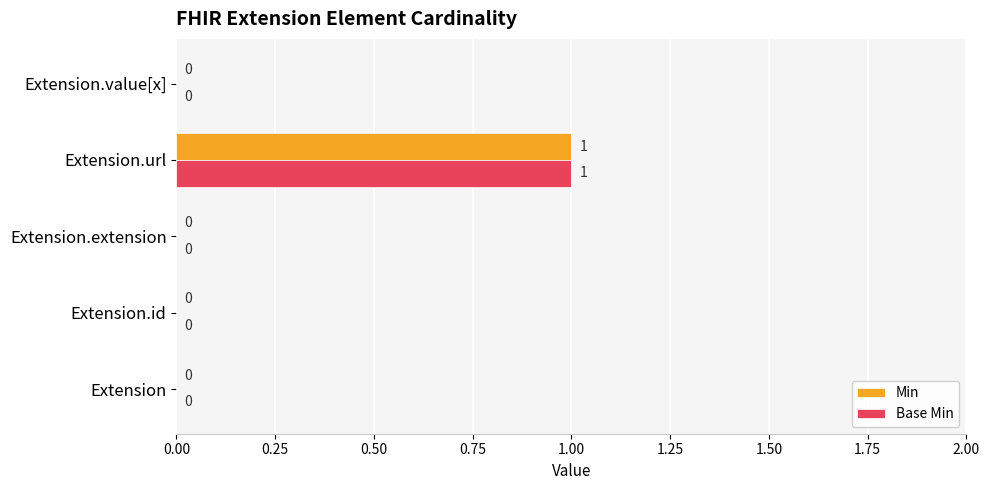

How many Base Min values are between 0 and 1?

5